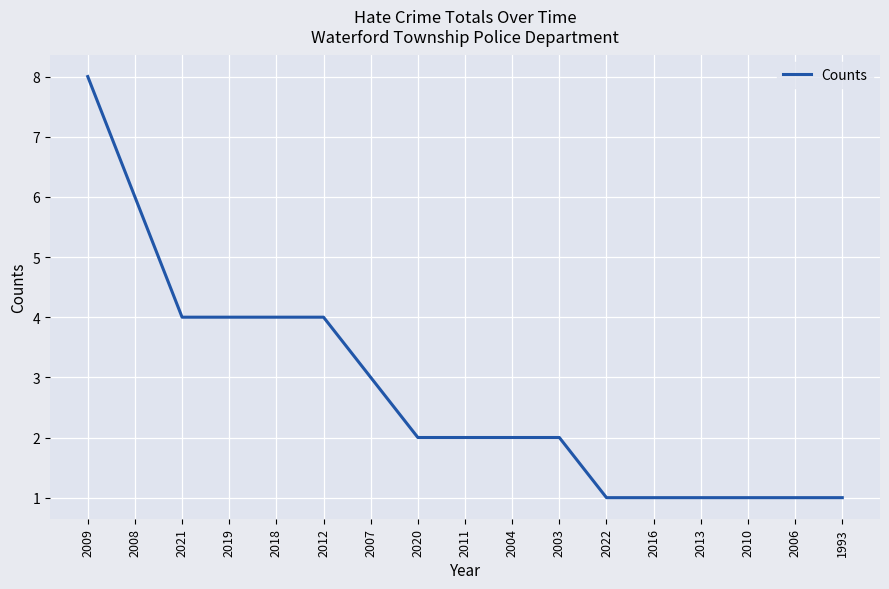

Which category has the highest value across all series?

2009